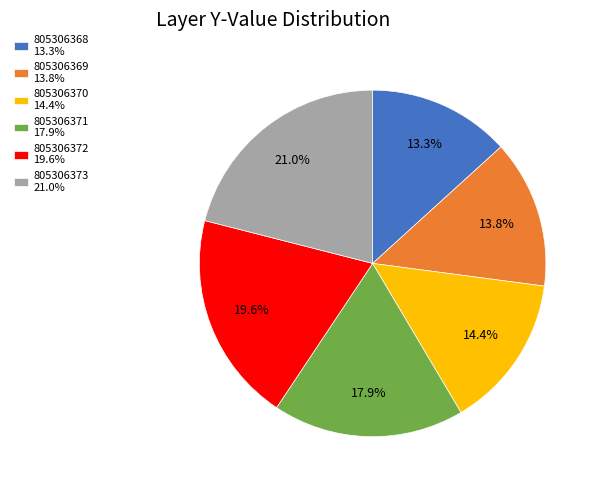

Count the number of slices in the pie.

6